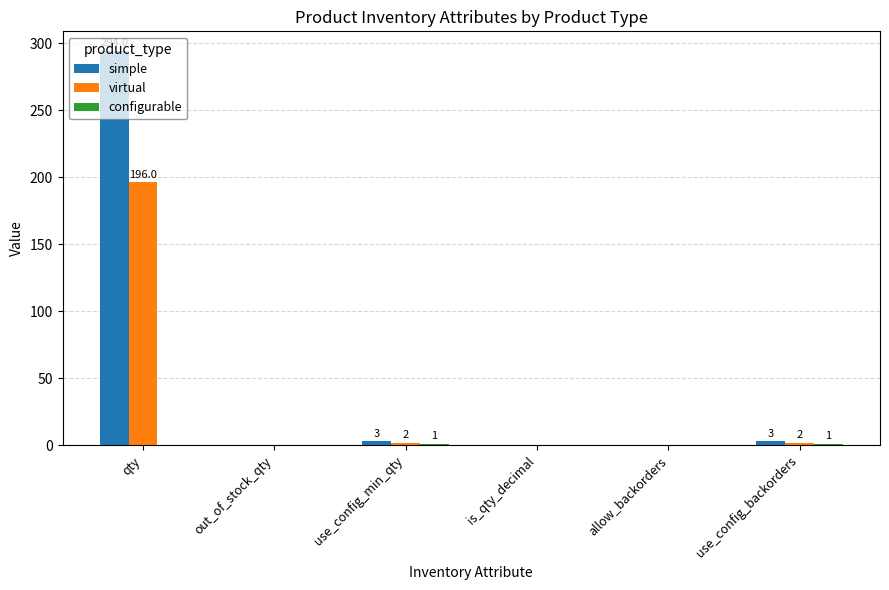

What is the maximum value shown in the chart?

294